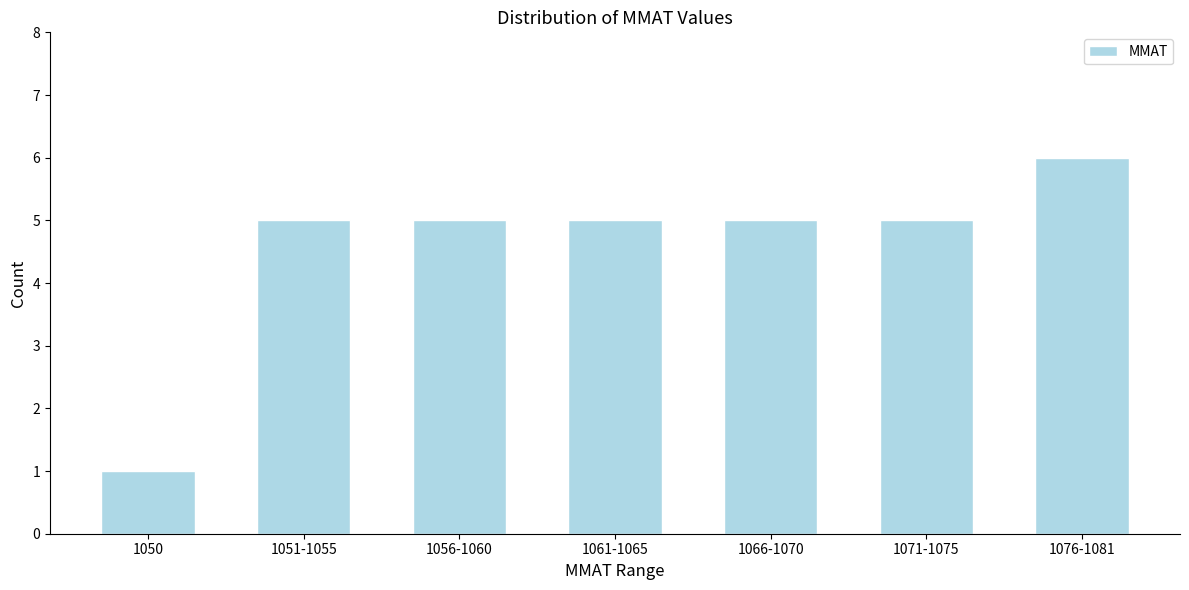

Reading left to right, extract all data points from this chart.

1	5	5	5	5	5	6